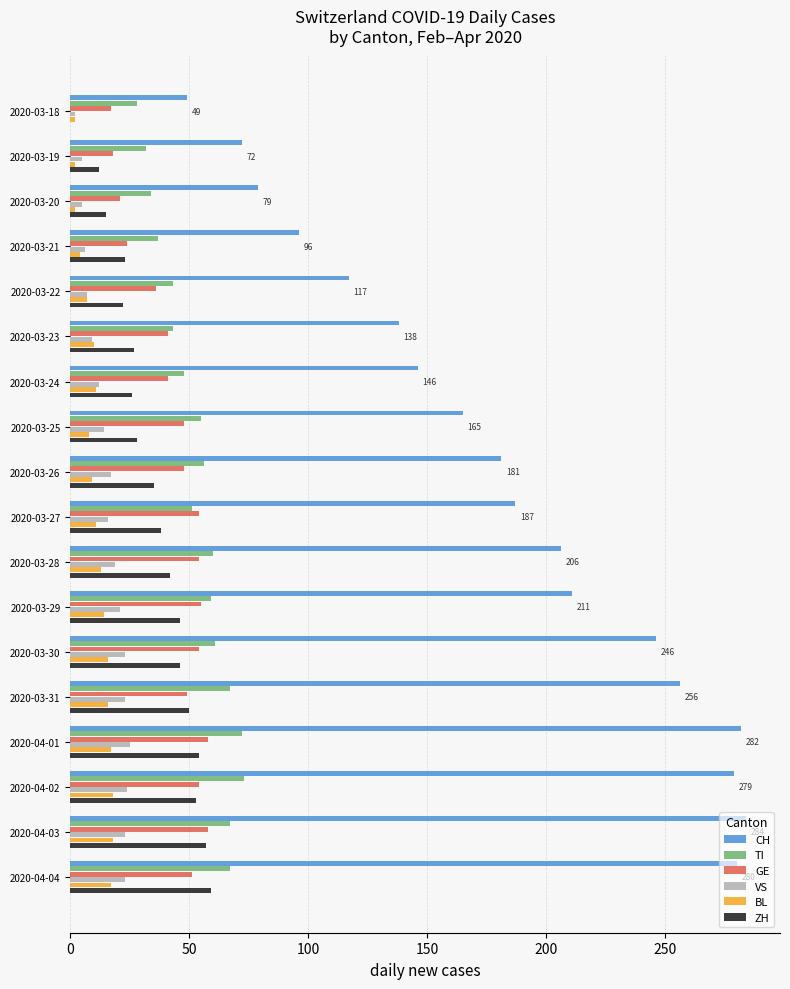

Is it true that CH equals 36 at 2020-03-19?

False